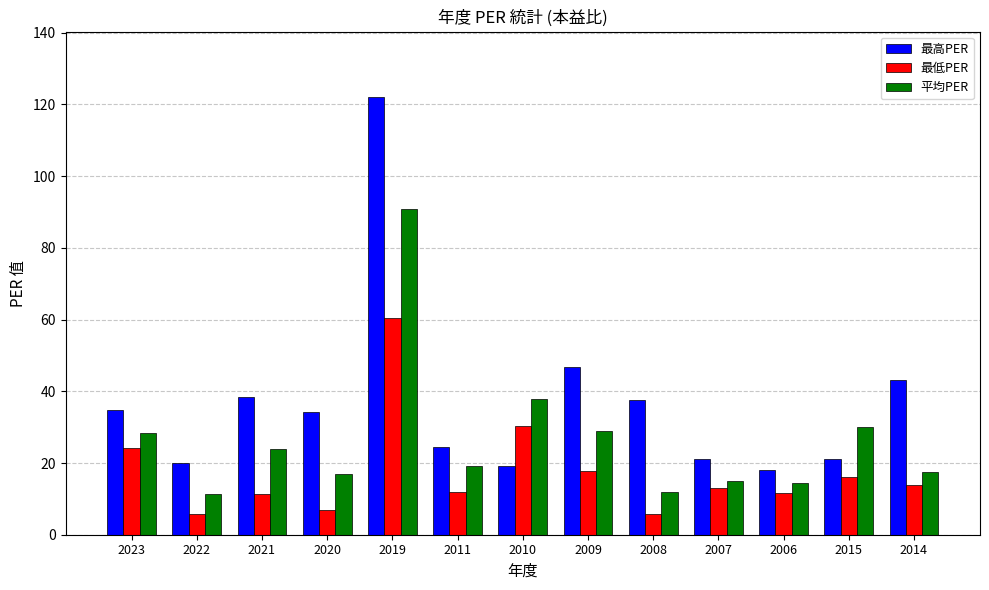

How many values in the 平均PER series exceed 19?

7